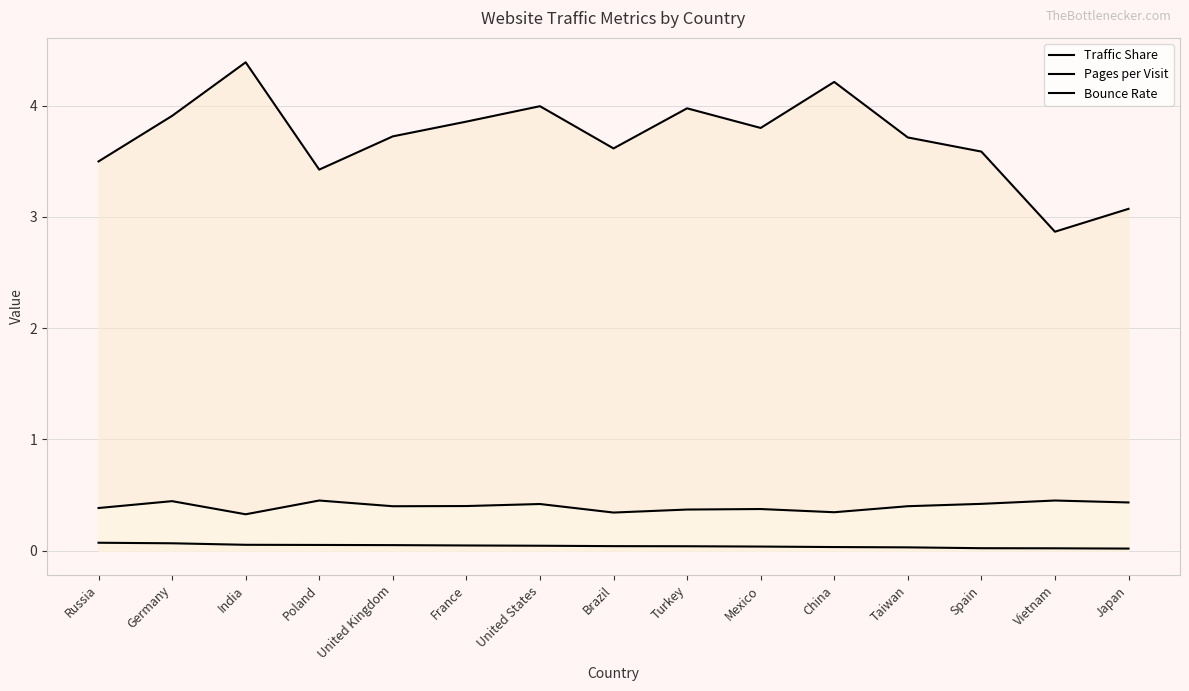

Reading left to right, transcribe all the data shown in this chart.

Traffic Share: 0.1	0.1	0.1	0.1	0.0	0.0	0.0	0.0	0.0	0.0	0.0	0.0	0.0	0.0	0.0
Pages per Visit: 3.5	3.9	4.4	3.4	3.7	3.9	4.0	3.6	4.0	3.8	4.2	3.7	3.6	2.9	3.1
Bounce Rate: 0.4	0.4	0.3	0.5	0.4	0.4	0.4	0.3	0.4	0.4	0.3	0.4	0.4	0.5	0.4